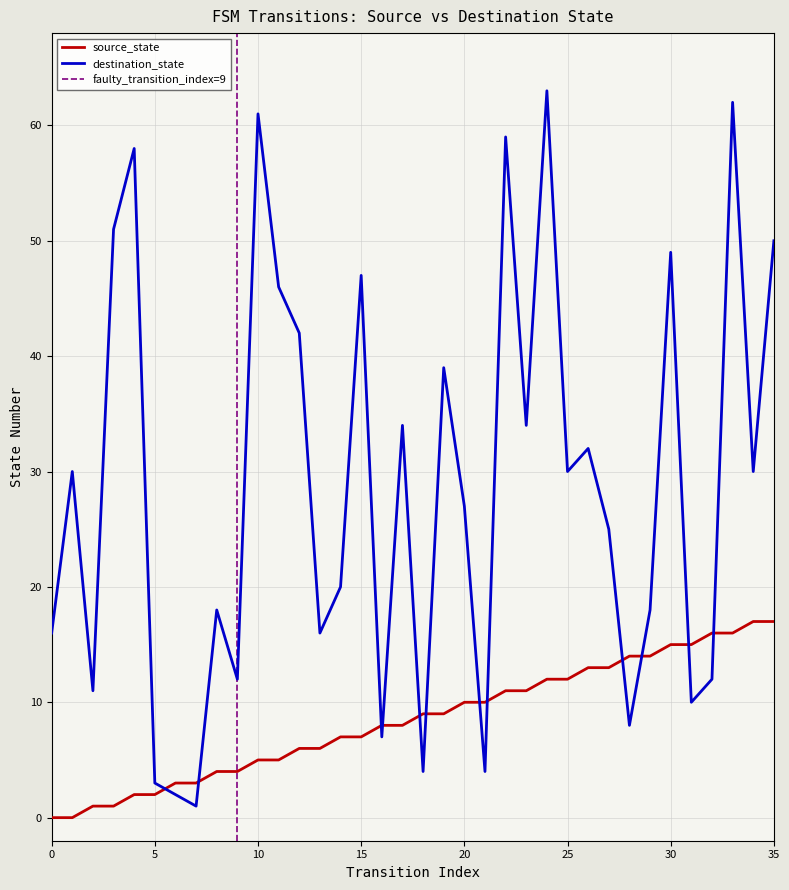

Is it true that source_state equals 15 at 30?

True